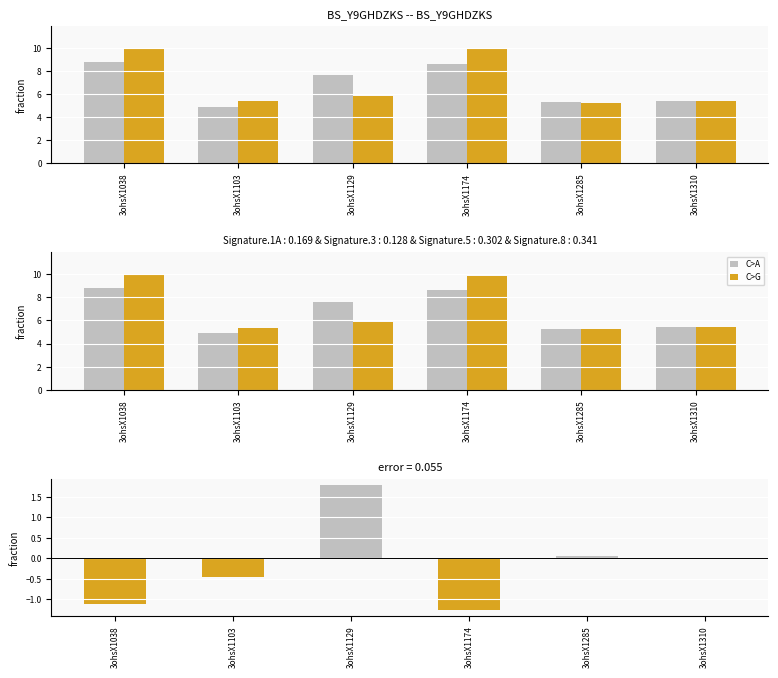

At which label is col_6 - col_7 closest to 0?

3ohsX1310